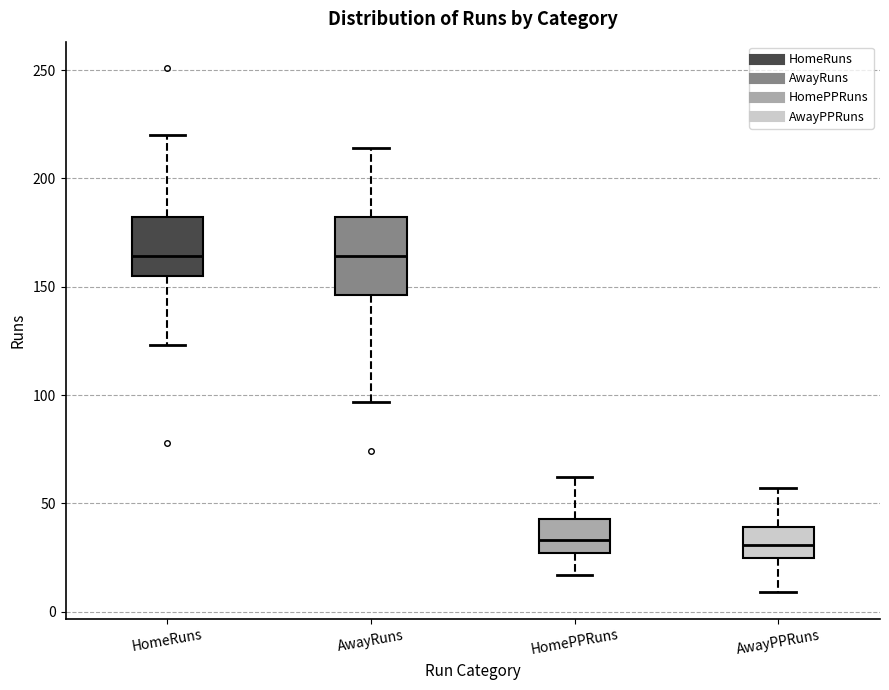

Where does the lower whisker of the box for HomePPRuns end on the y-axis? The values are not printed on the chart, so give them approximately, as read against the axis.

15